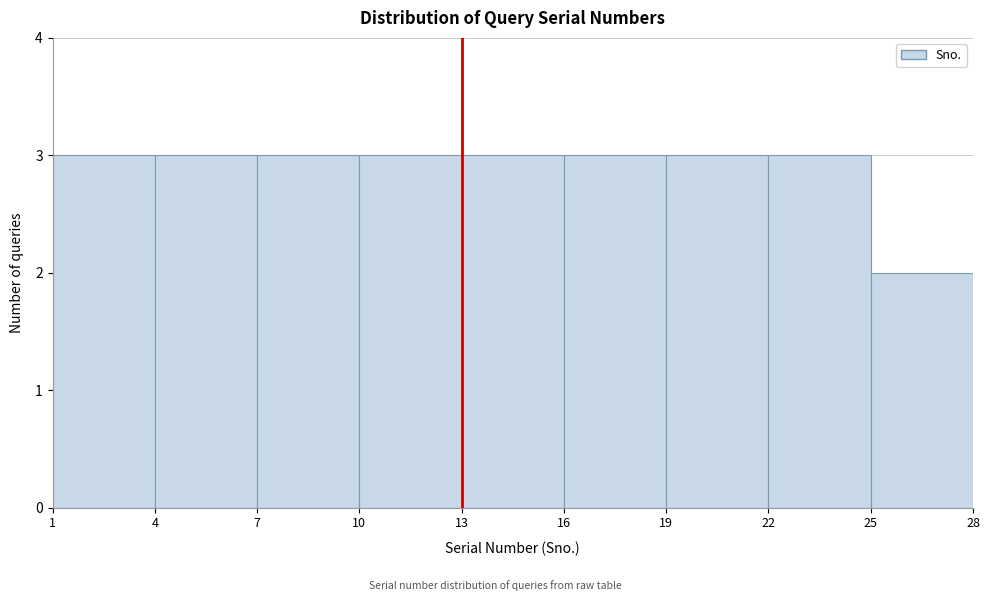

What is the height of the bar covering 22 to 25 on the x-axis? The values are not printed on the chart, so give them approximately, as read against the axis.

3